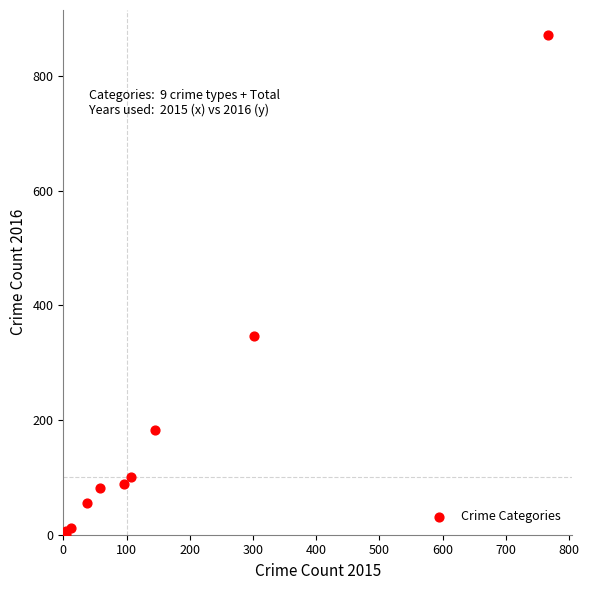

What Y value in the scatter plot is closest to 437?

346